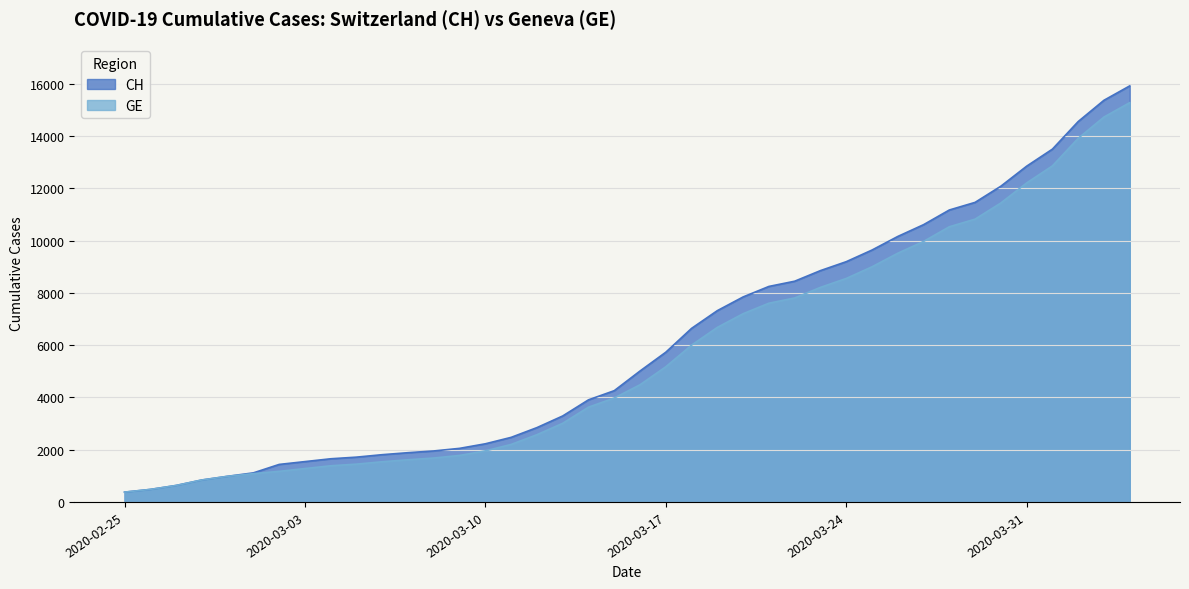

True or false: GE and CH intersect in this chart.

False